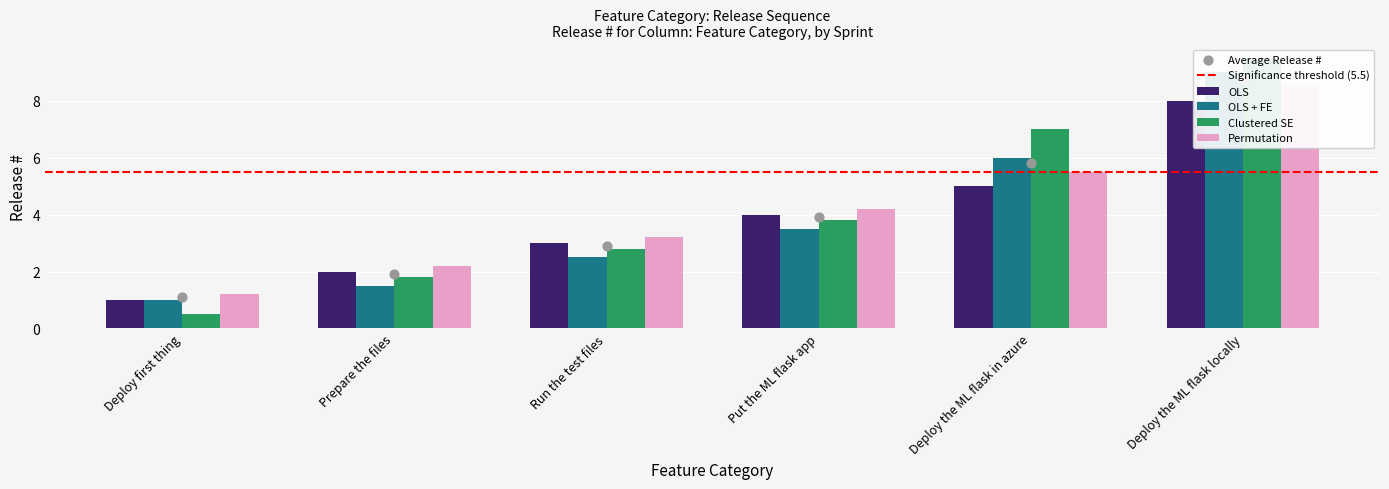

What are all the series names shown in the legend?

OLS, OLS + FE, Clustered SE, Permutation